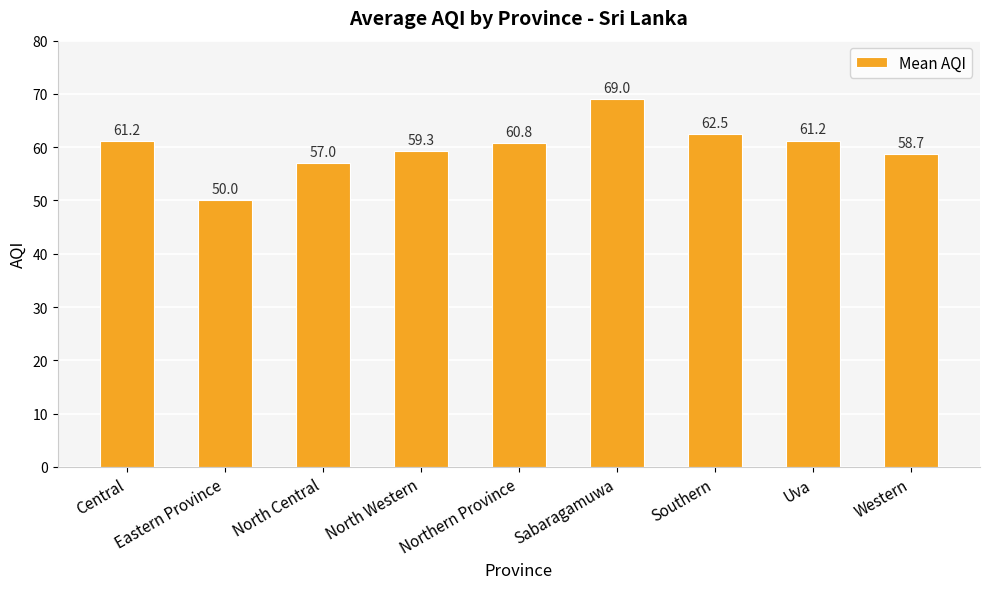

What is the change in value from Eastern Province to Western?

+8.7